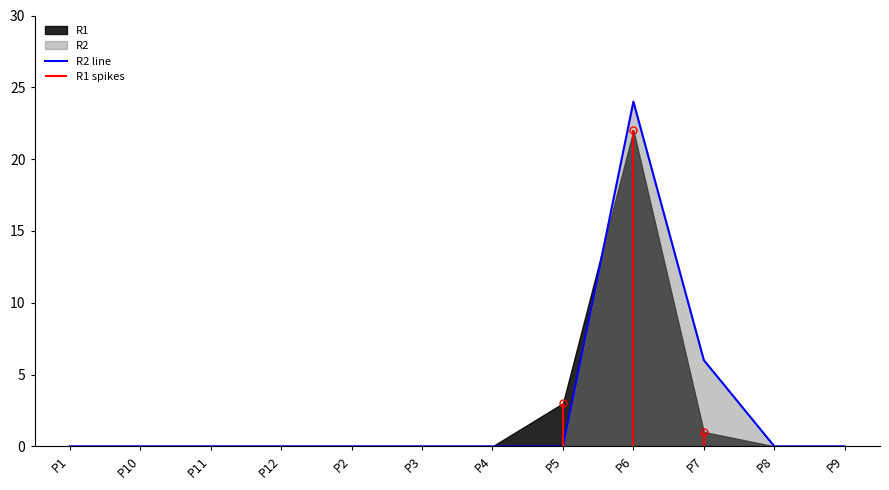

Rank the categories by value from highest to lowest.

P6, P7, P1, P10, P11, P12, P2, P3, P4, P5, P8, P9